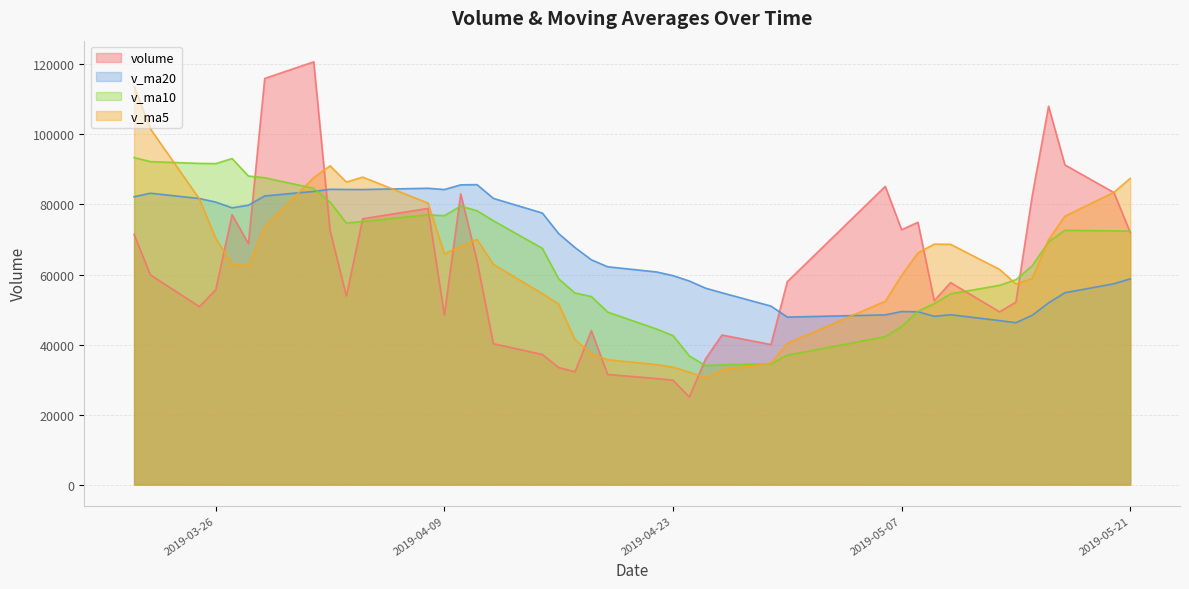

Read the volume value at 2019-05-06.

85181.7